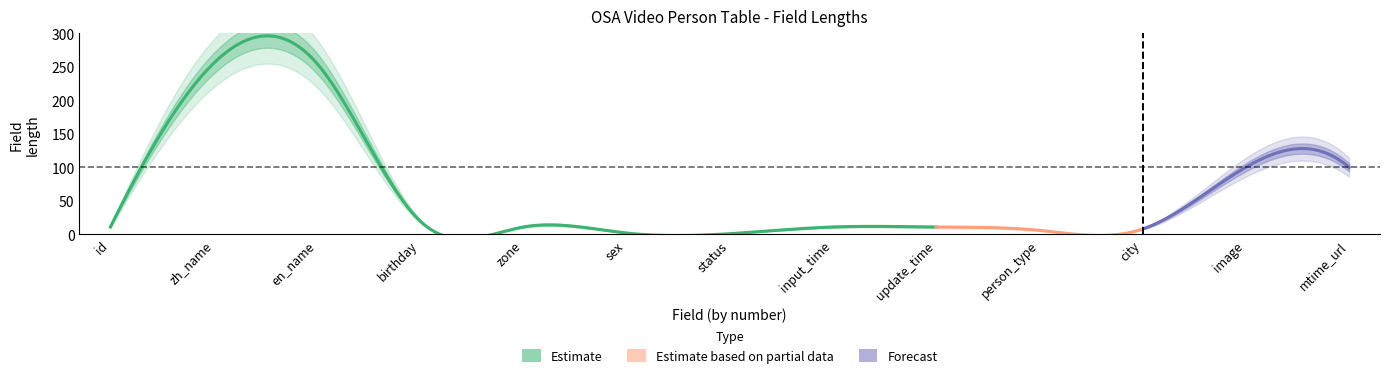

What is the value of the 4th point from the left?

20